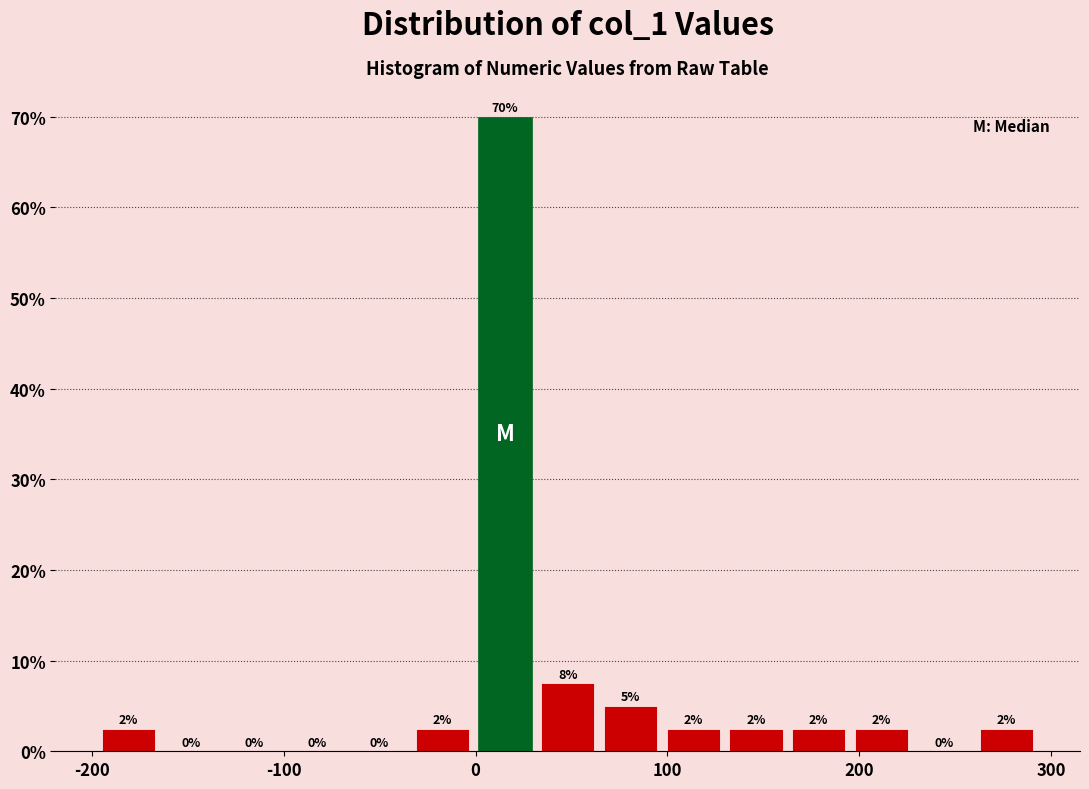

Read against the x-axis, roughly where is the centre of the tallest bar?

20